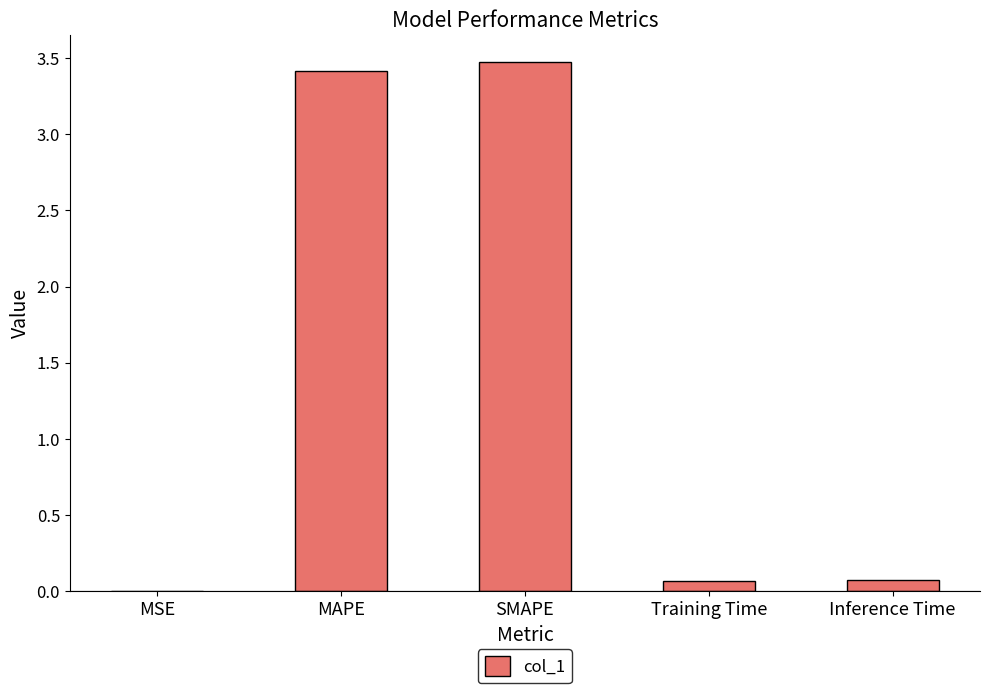

True or false: the data shows 5.9 at MAPE.

False